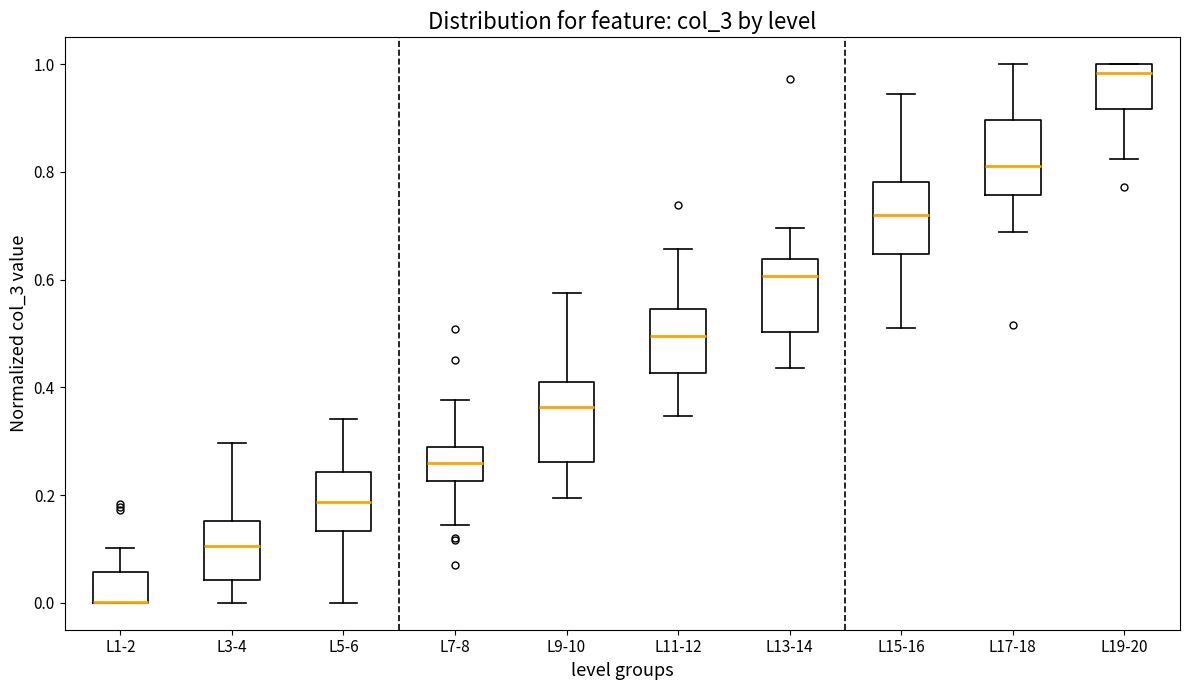

Where is the lower edge of the box for L7-8 on the y-axis? The values are not printed on the chart, so give them approximately, as read against the axis.

0.22